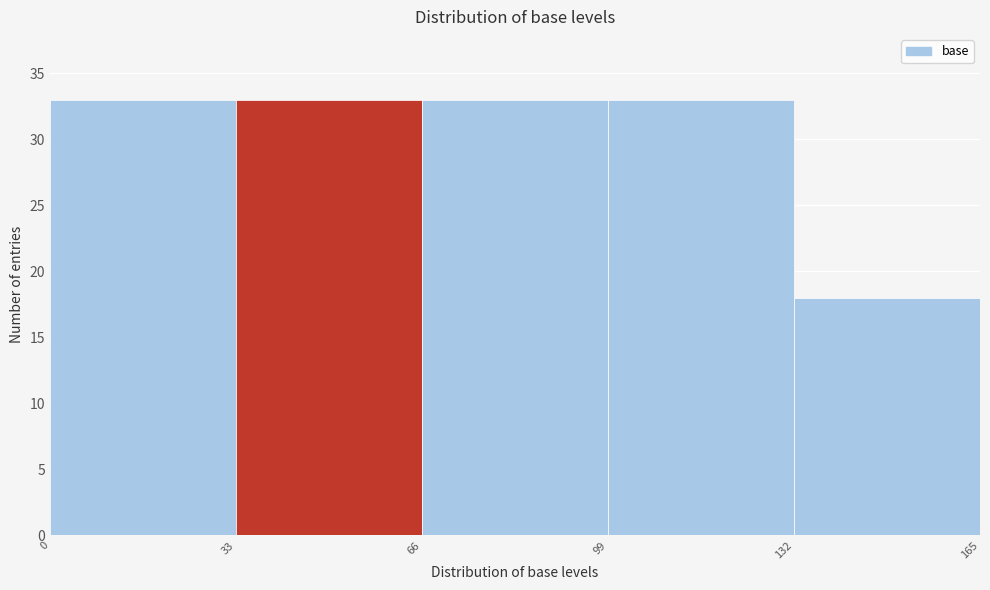

Reading left to right, list every bar in this chart as the range it spans on the x-axis followed by its height. The values are not printed on the chart, so give them approximately, as read against the axis.

0 to 33: 33
33 to 66: 33
66 to 99: 33
99 to 132: 33
132 to 165: 18